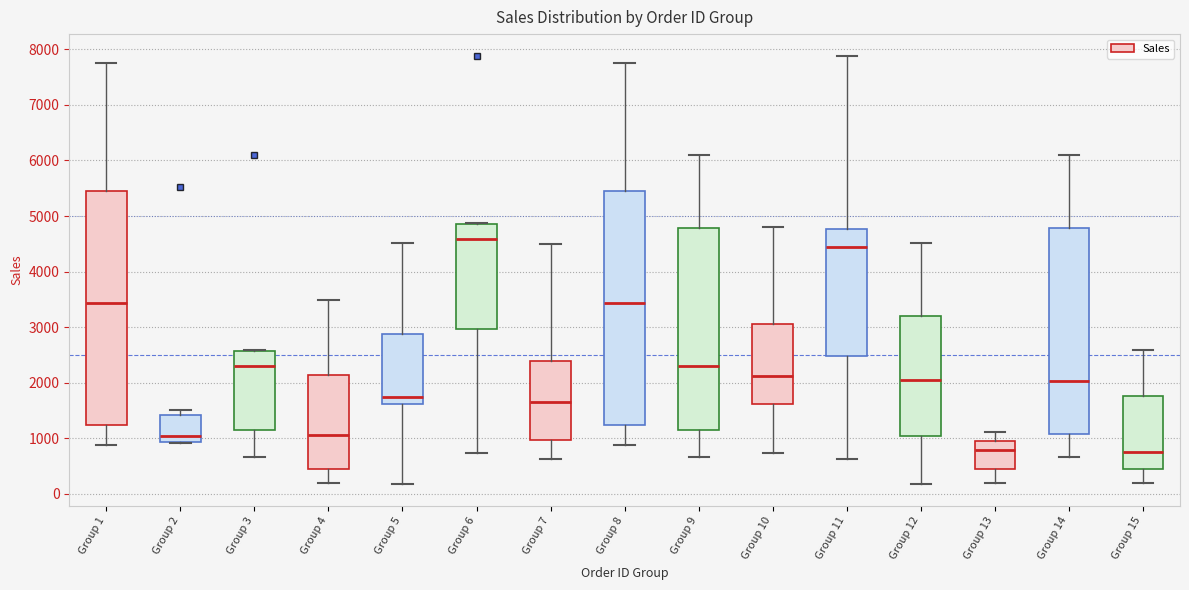

Where does the median line of the box for Group 12 sit on the y-axis? The values are not printed on the chart, so give them approximately, as read against the axis.

2100